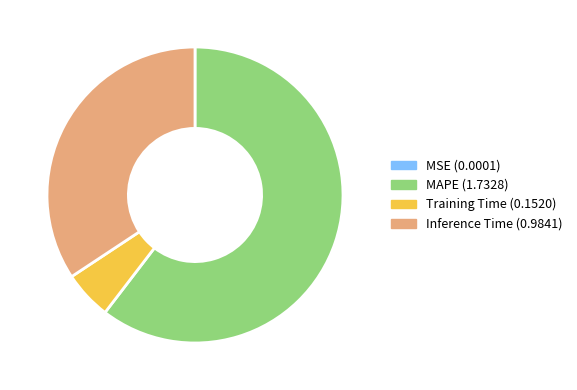

Is it true that Training Time is 18% of the pie?

False